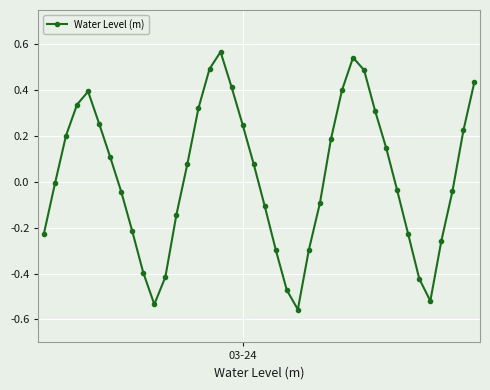

True or false: there are more than 0 points higher than both neighbors.

True